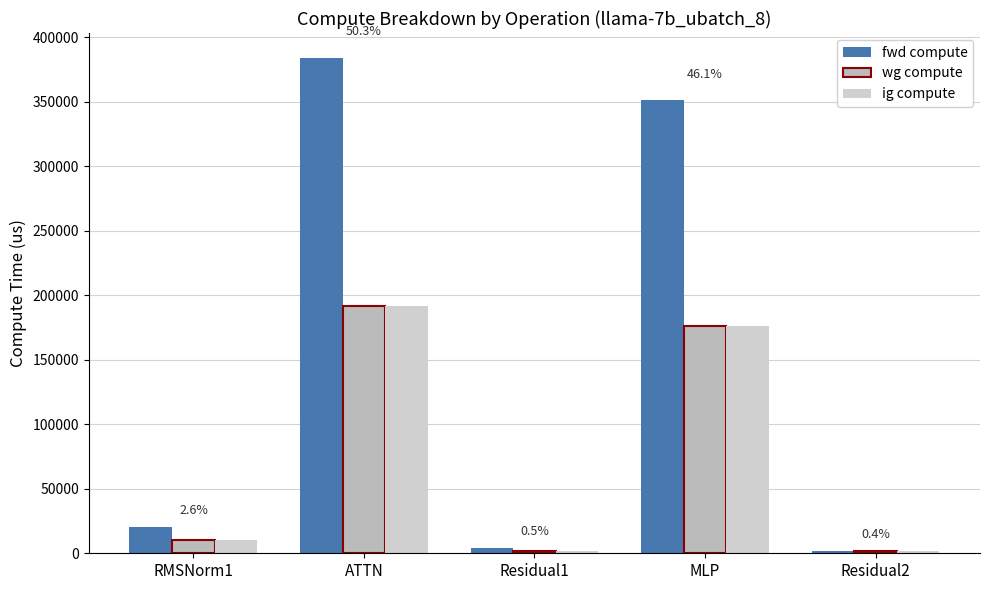

True or false: fwd compute has a value of 384221.2 at ATTN.

True